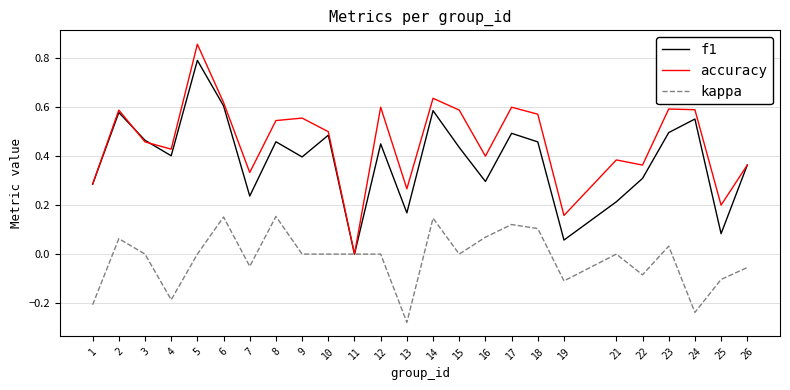

Which label corresponds to the largest value in the chart?

5